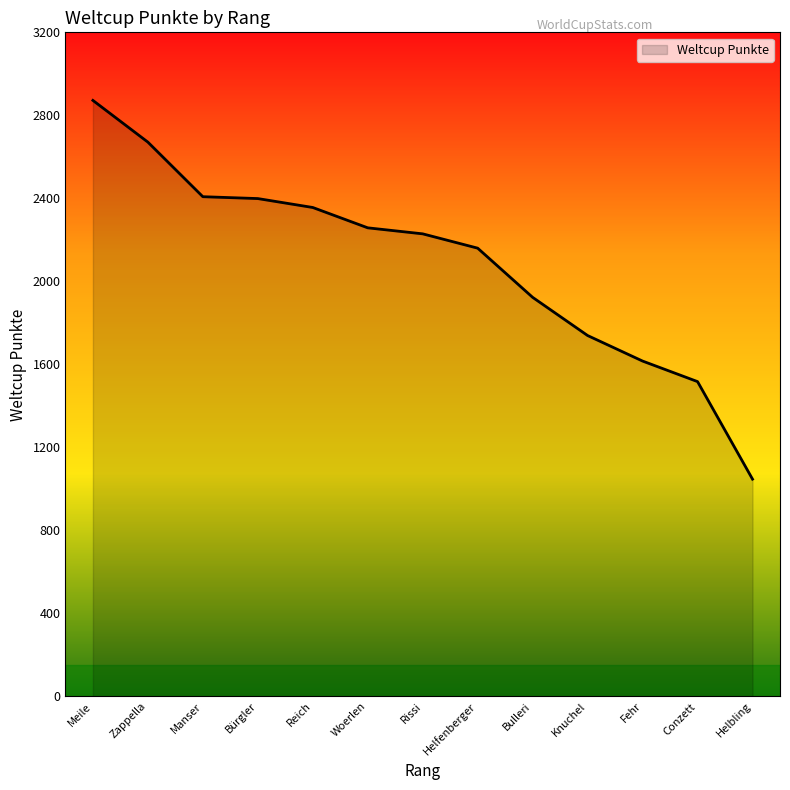

True or false: the data has more than 1 interior local peaks.

False